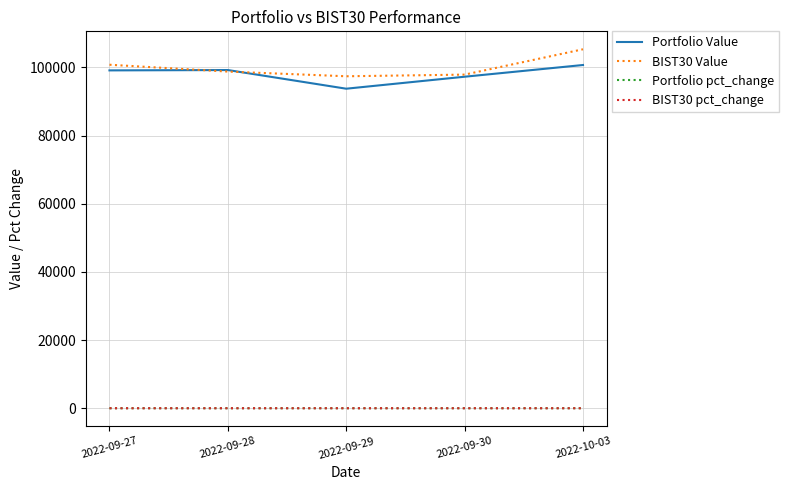

What is the spread (max minus min) of values at 2022-09-28?

99219.6